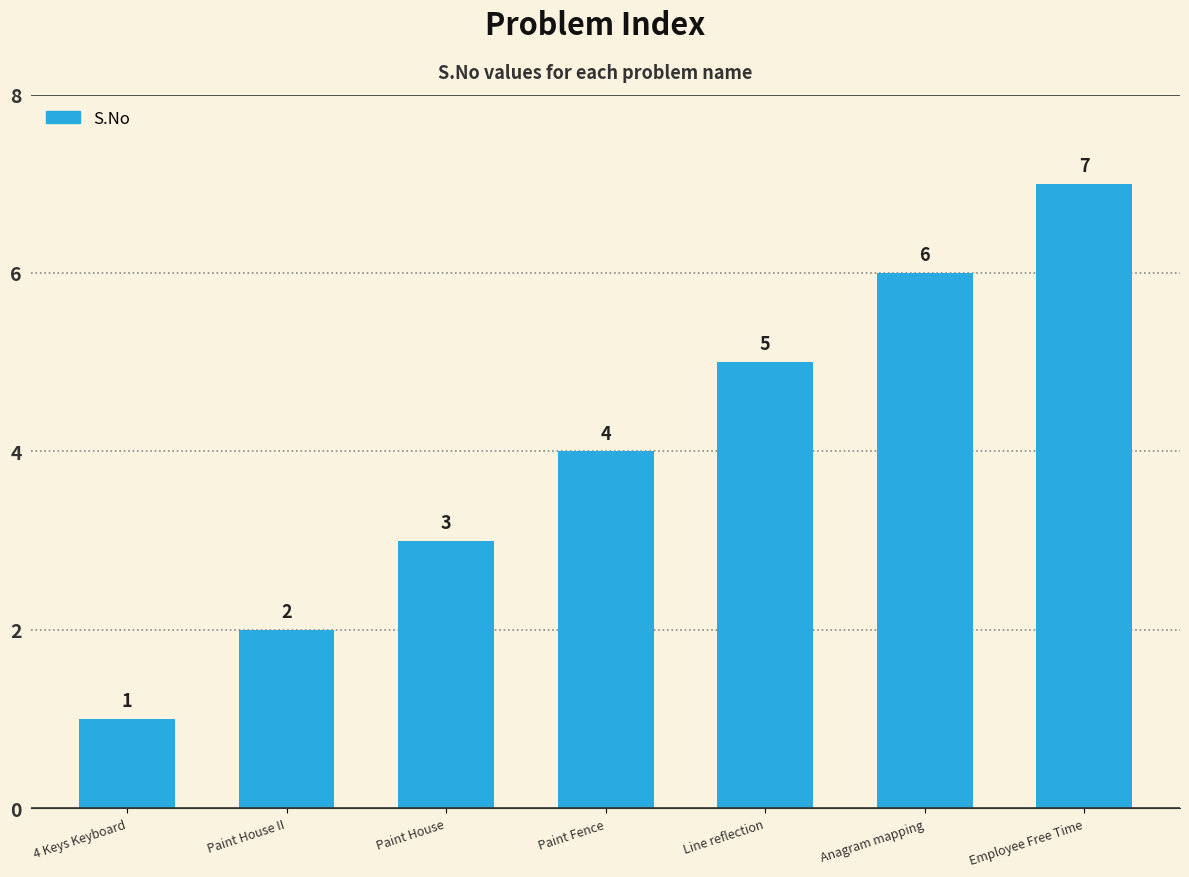

What is the sum of the values at 4 Keys Keyboard and Paint Fence?

5